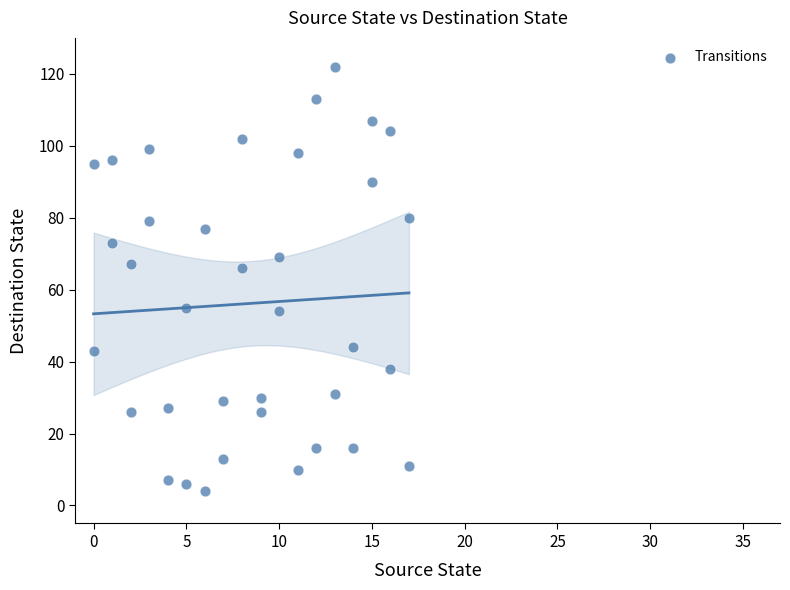

What is the range of X values (max minus min)?

17